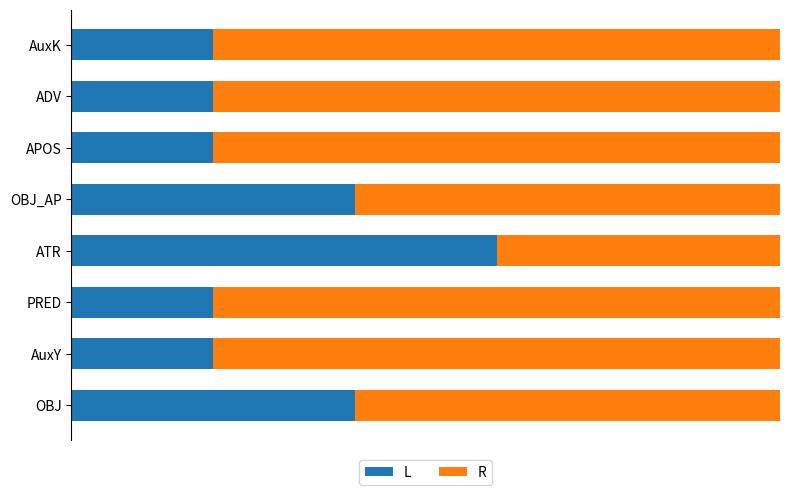

Rank the series by their average value, from highest to lowest.

R, L